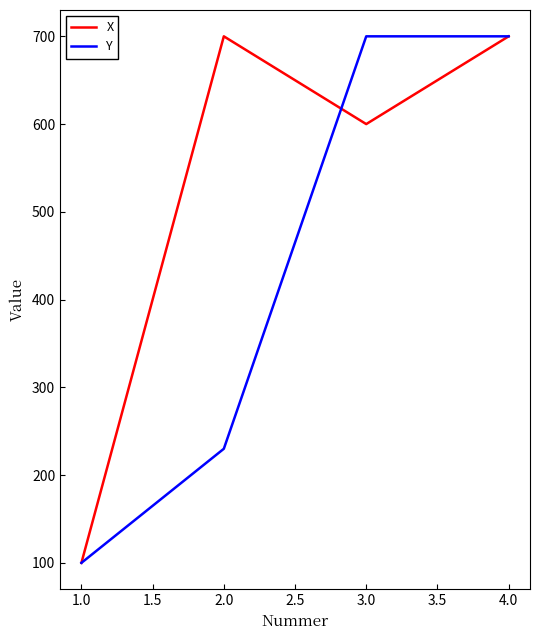

List the series in order of their overall mean, lowest first.

Y, X